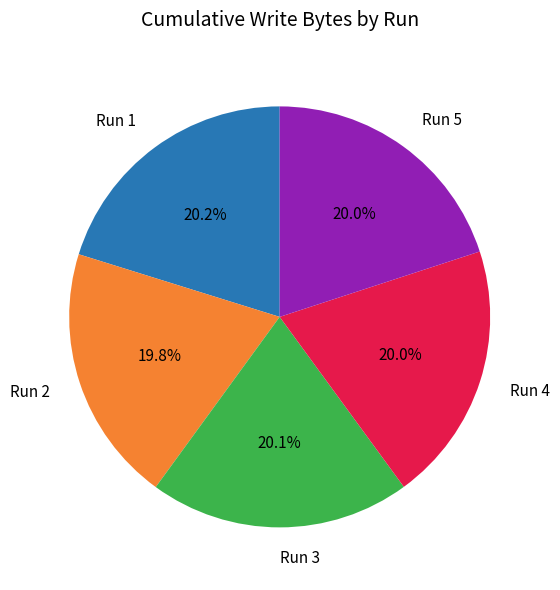

Is Run 1 the majority of the pie?

No